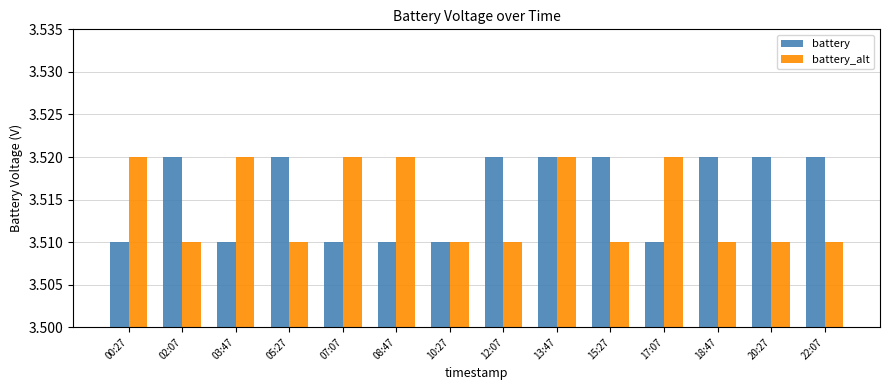

Which label corresponds to the smallest value in the chart?

00:27